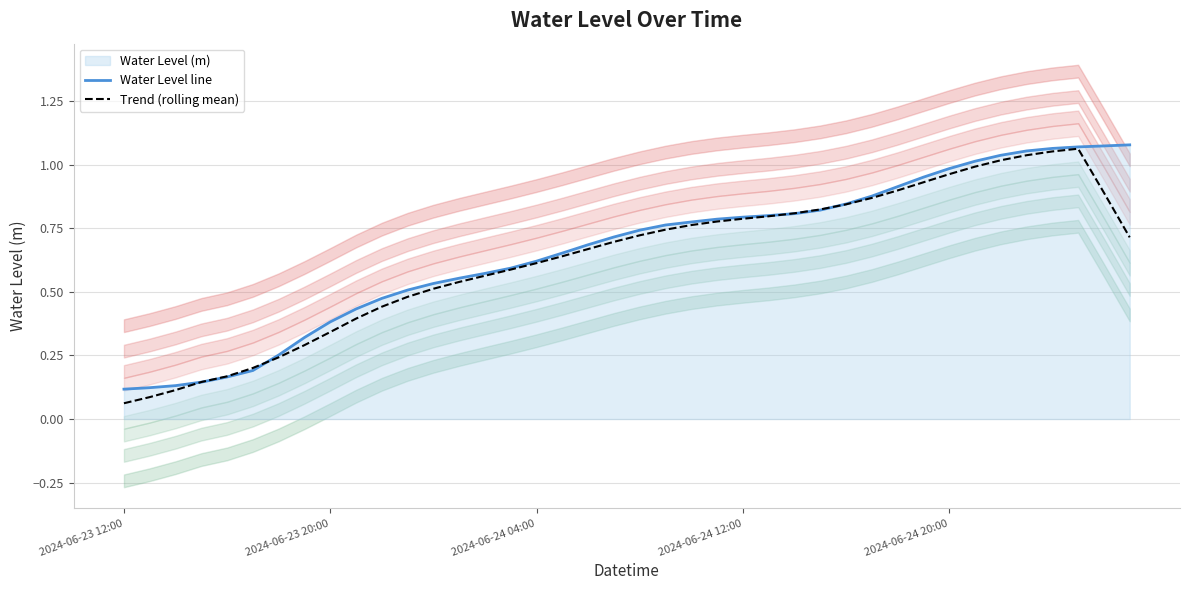

What is the total value across all series at 10?

0.9